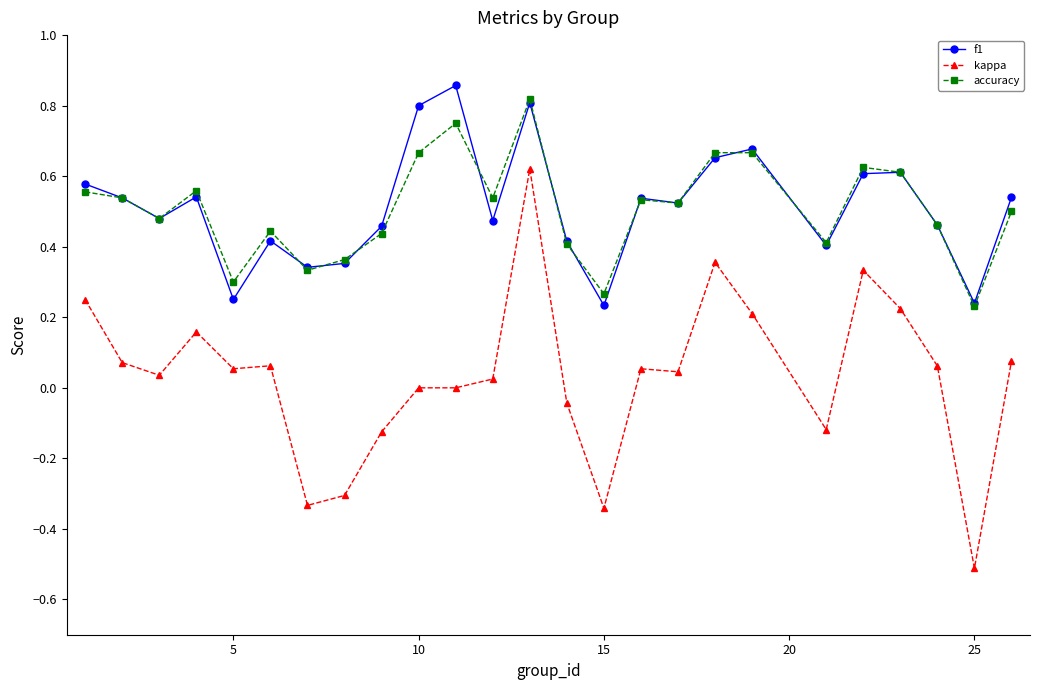

True or false: f1 and kappa cross at least once.

False